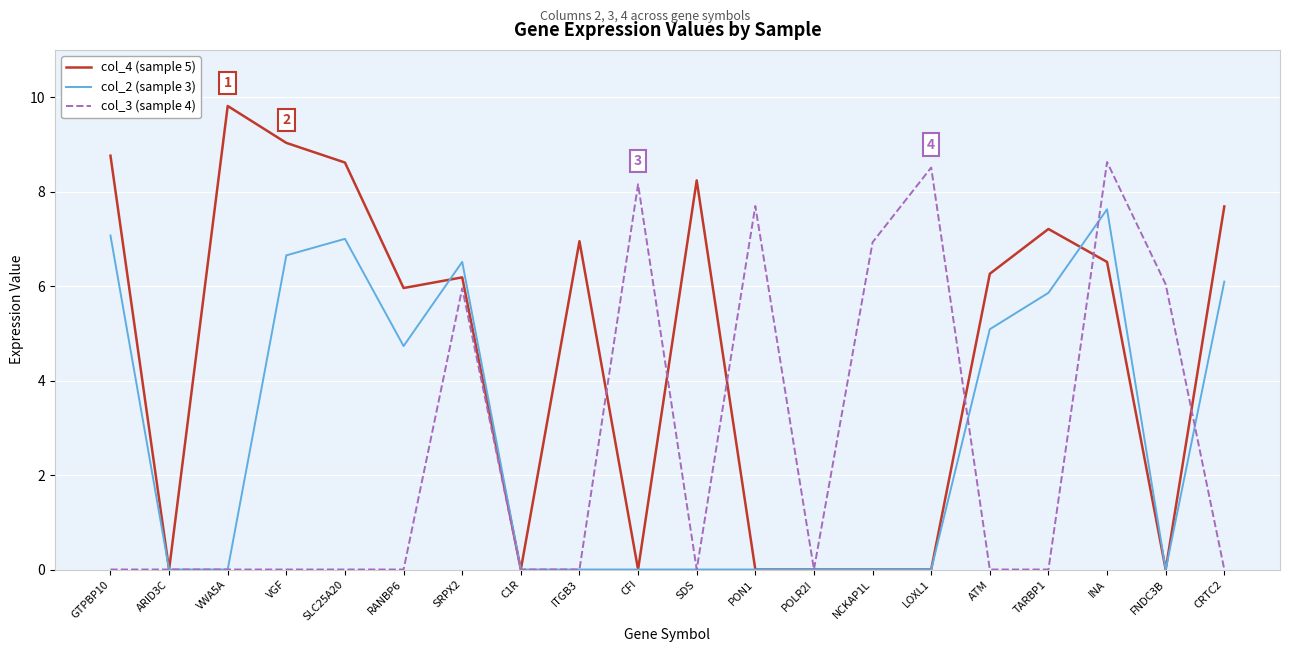

What is the difference between the maximum and minimum values in the col_2 (sample 3) series?

7.6